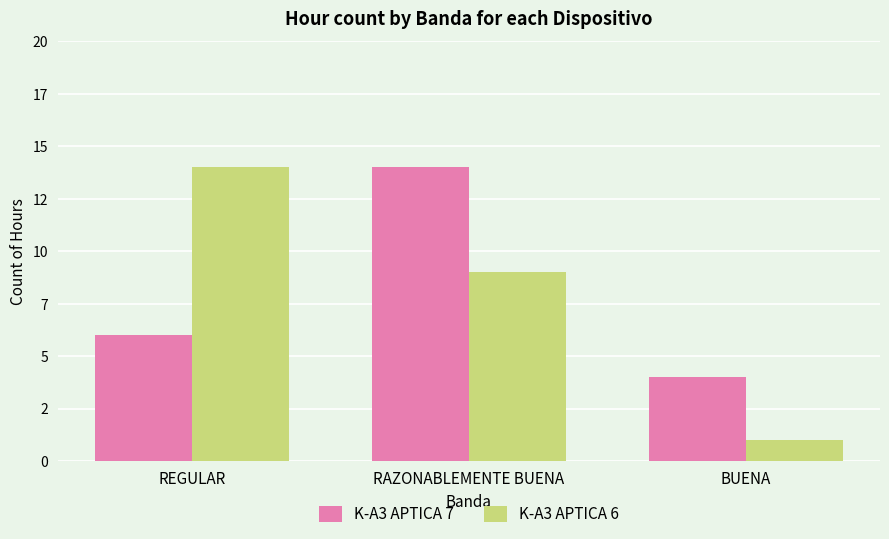

What is the label of the 1st bar from the left?

REGULAR